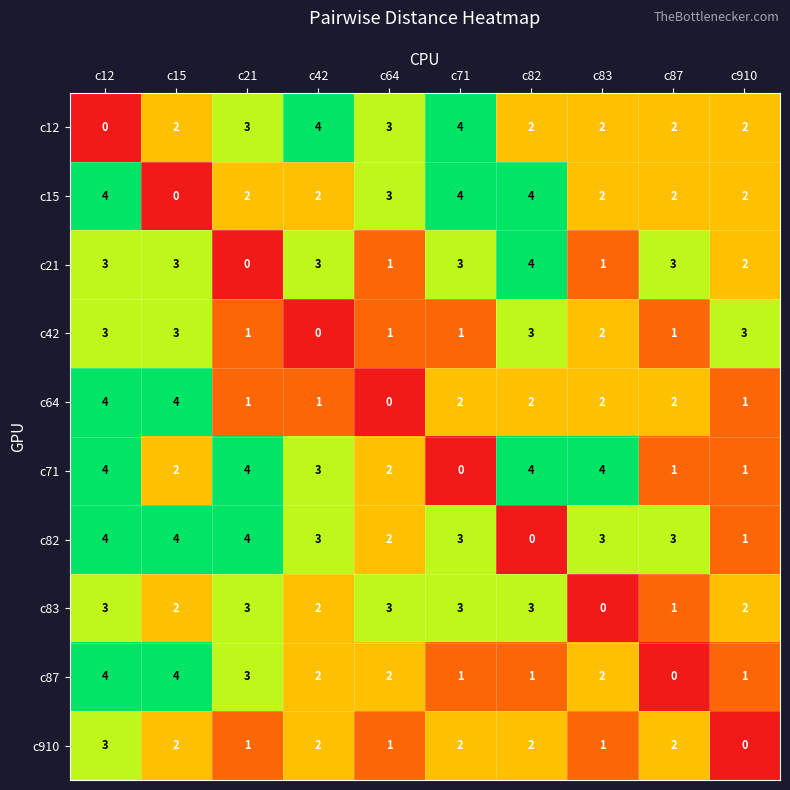

What is the maximum value for c15?

4